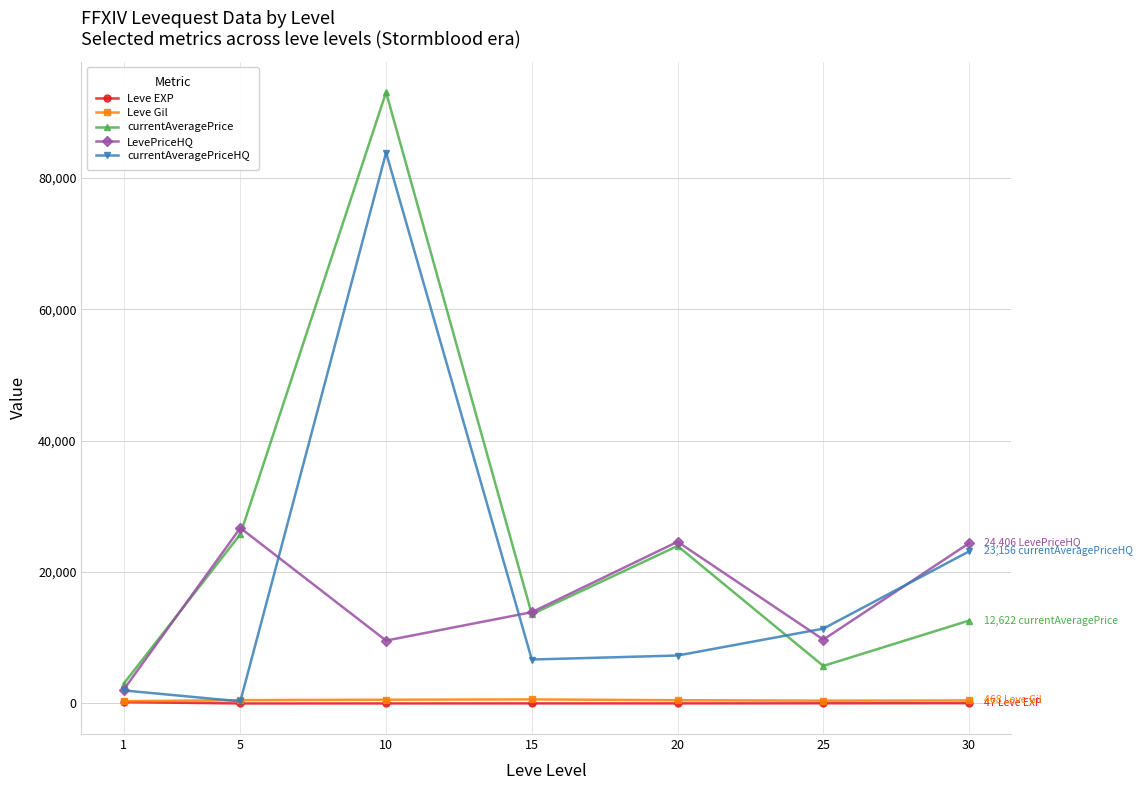

What are all the series names shown in the legend?

Leve EXP, Leve Gil, currentAveragePrice, LevePriceHQ, currentAveragePriceHQ